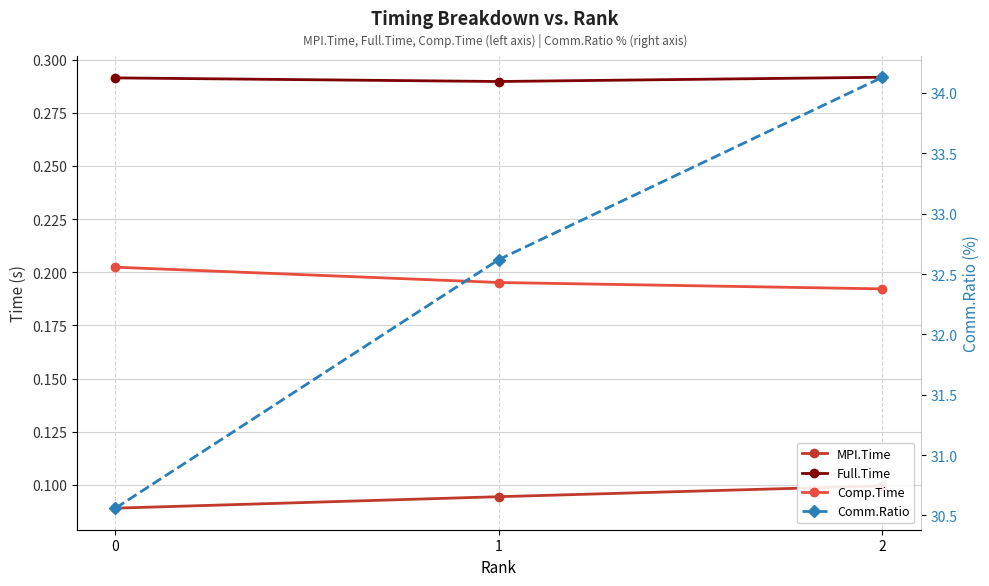

What is the difference between the highest and lowest values at 0?

30.5